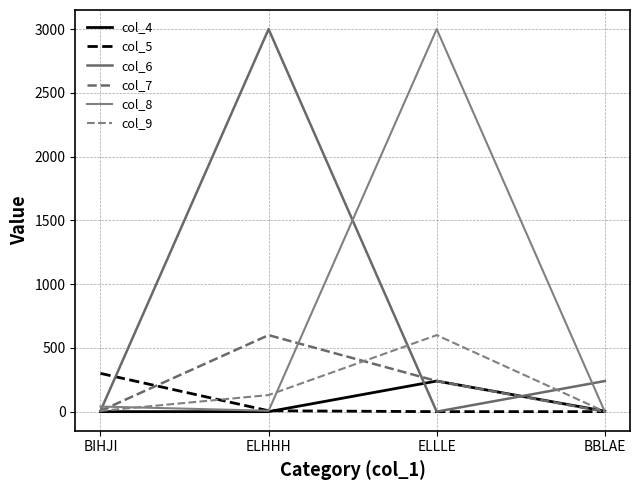

The value of col_4 at BBLAE is 4. True or false?

True